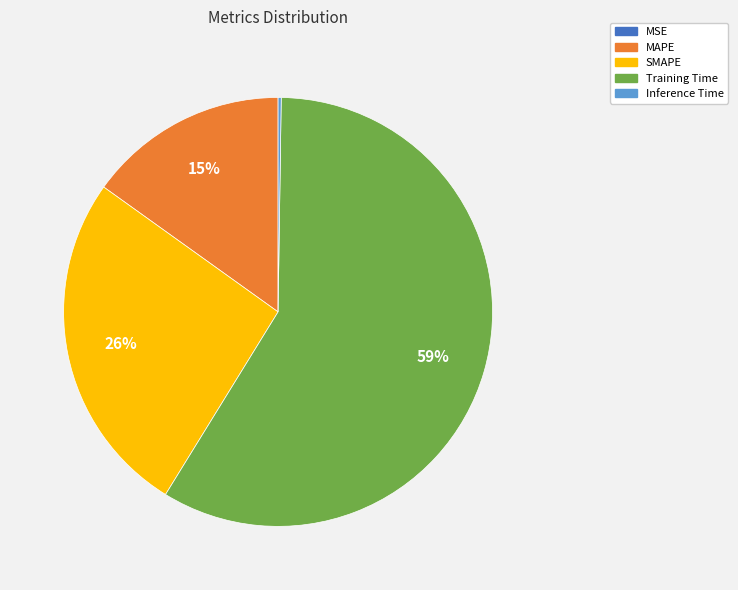

Which has a higher value, Training Time or SMAPE?

Training Time